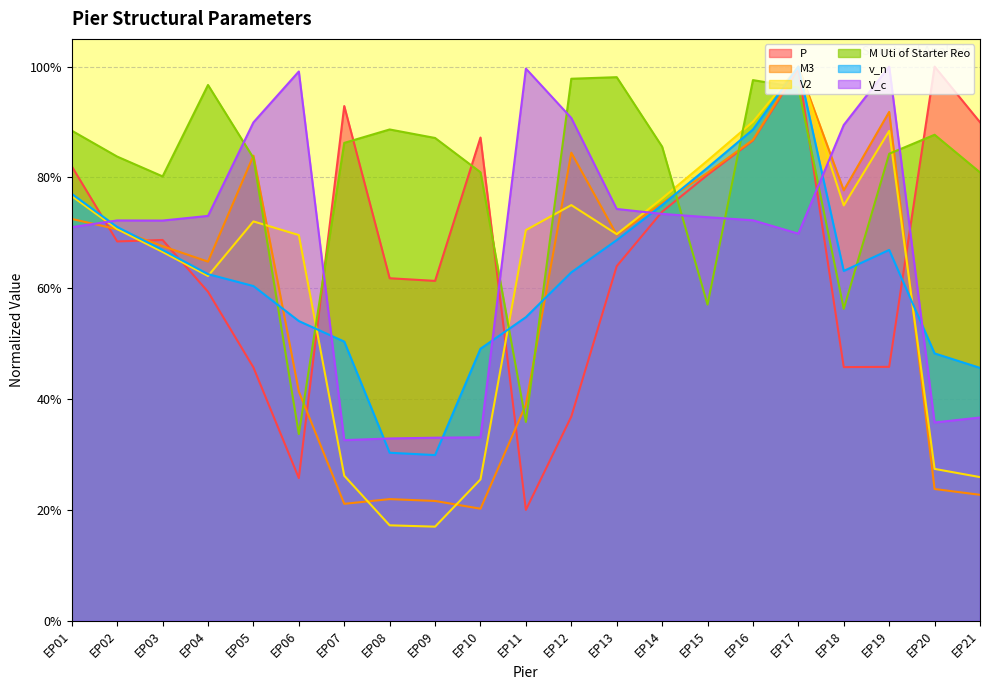

True or false: M Uti of Starter Reo and v_n intersect in this chart.

True